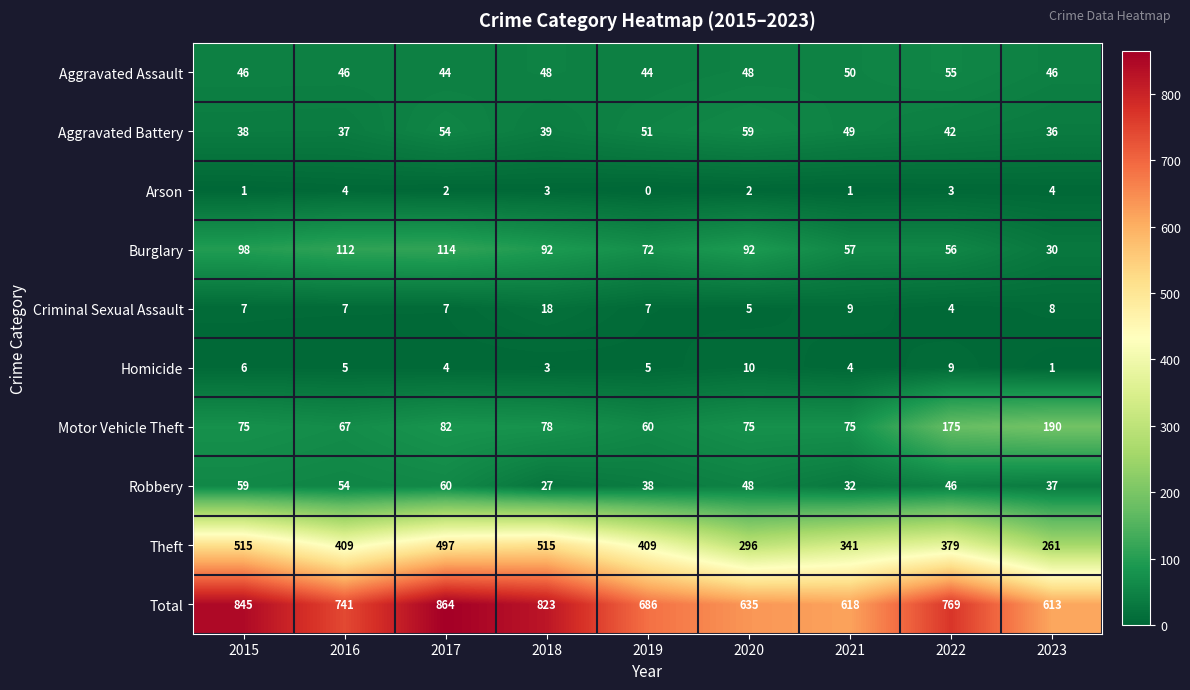

What is the approximate value of Arson at 2018?

3